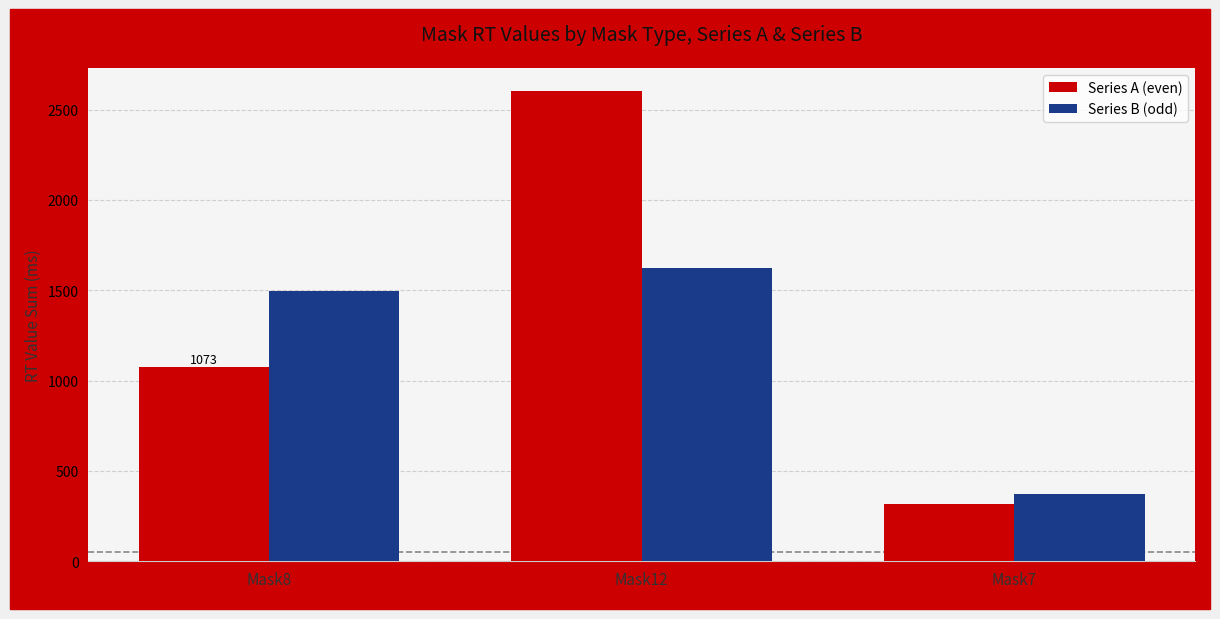

Which series has the largest range (max minus min)?

Series A (even)